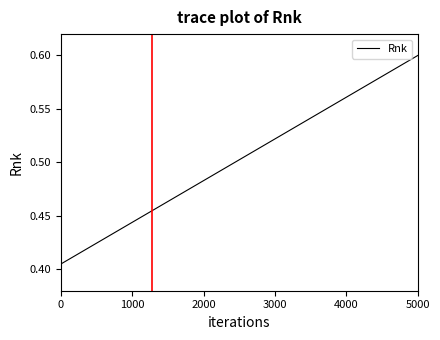

What is the label of the 15th point from the right?

25